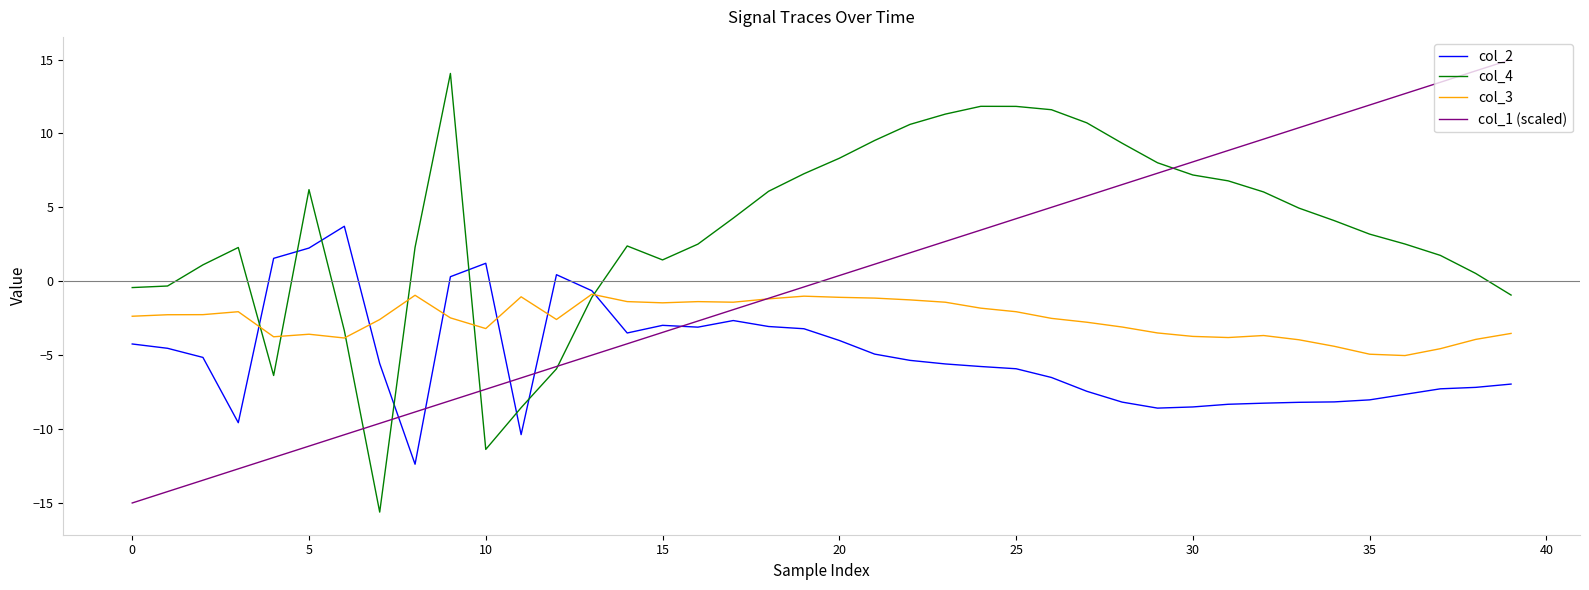

True or false: col_2 and col_1 (scaled) cross at least once.

True